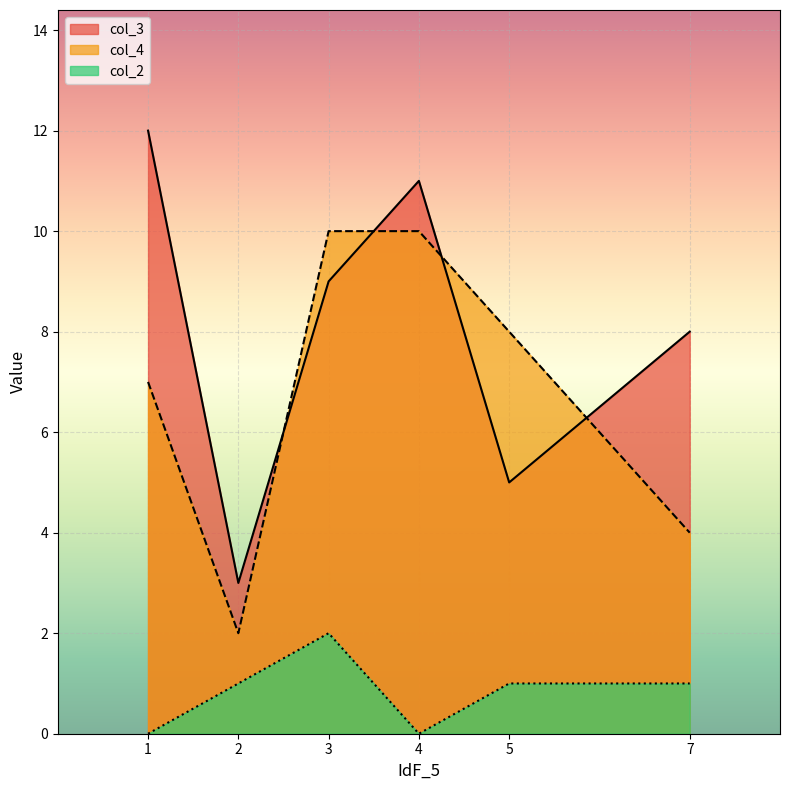

What is the value of the col_4 point at the 1st from the left?

7